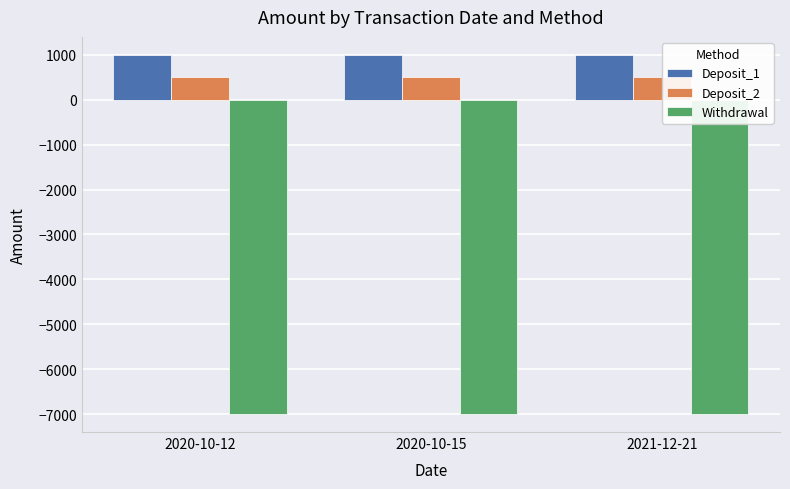

The Withdrawal series shows -7000 at 2020-10-15. True or false?

True